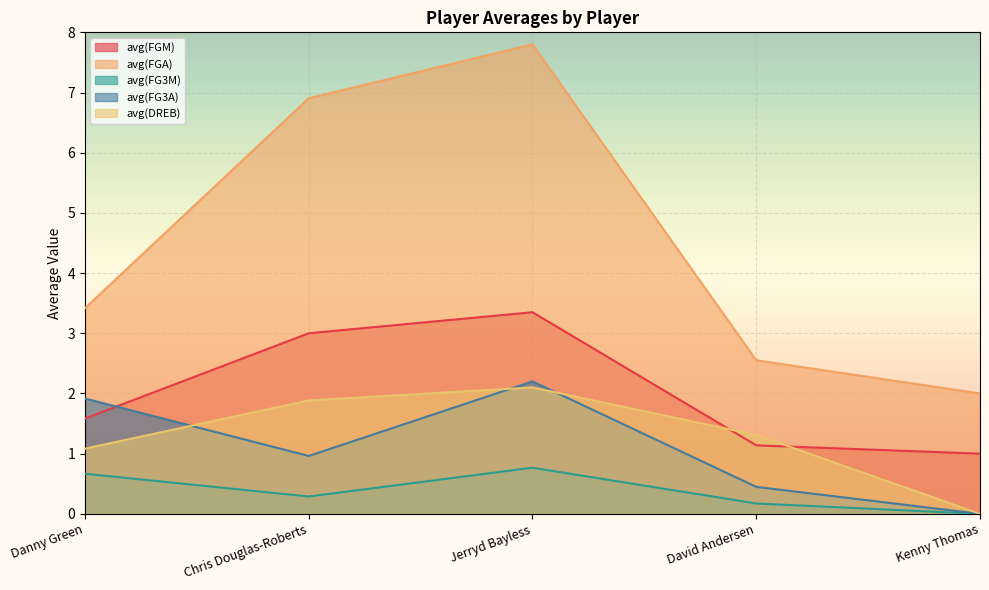

Count the number of data series in this chart.

5